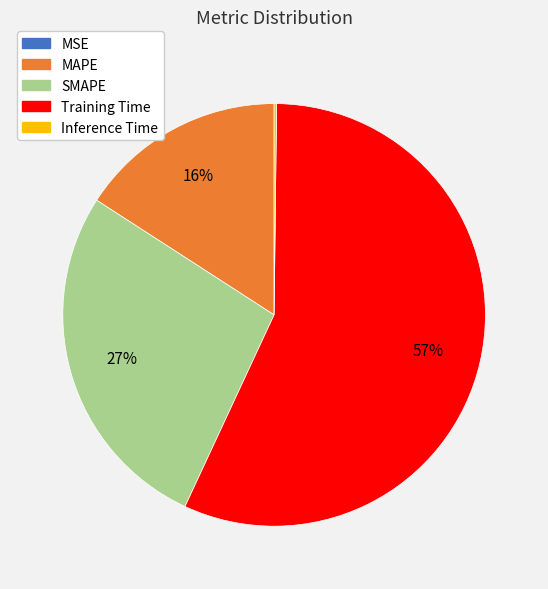

To the nearest percent, what portion does SMAPE represent?

27%